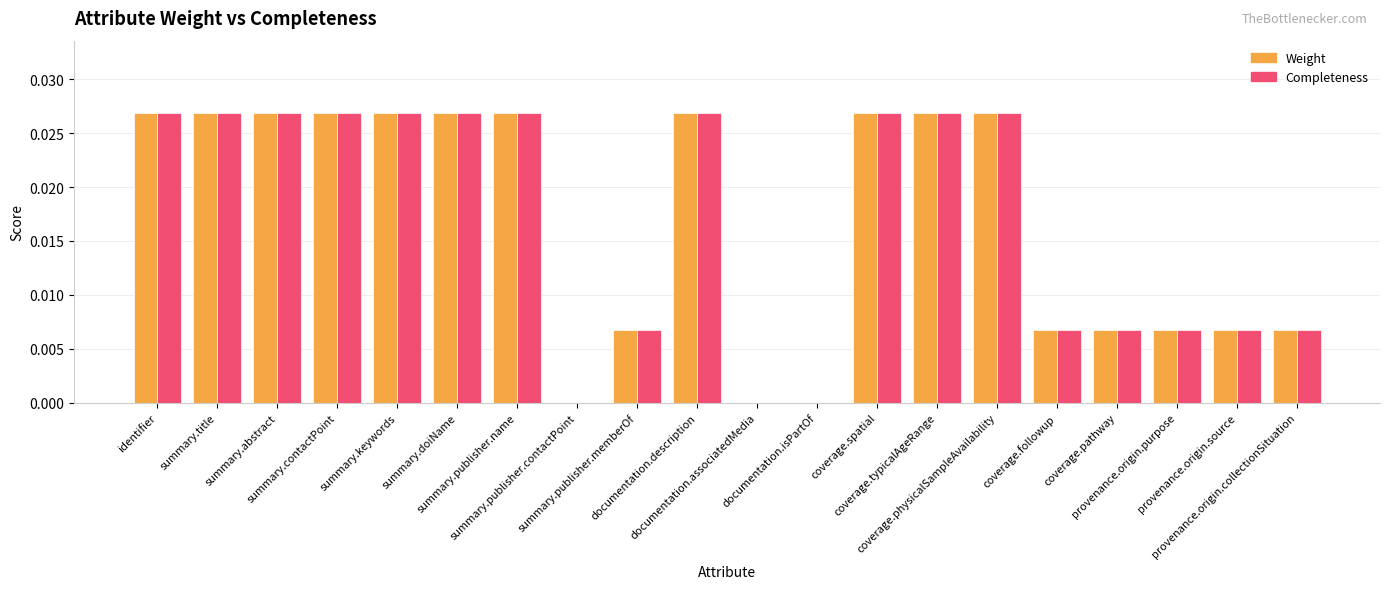

The Weight series shows 0.0 at provenance.origin.source. True or false?

True